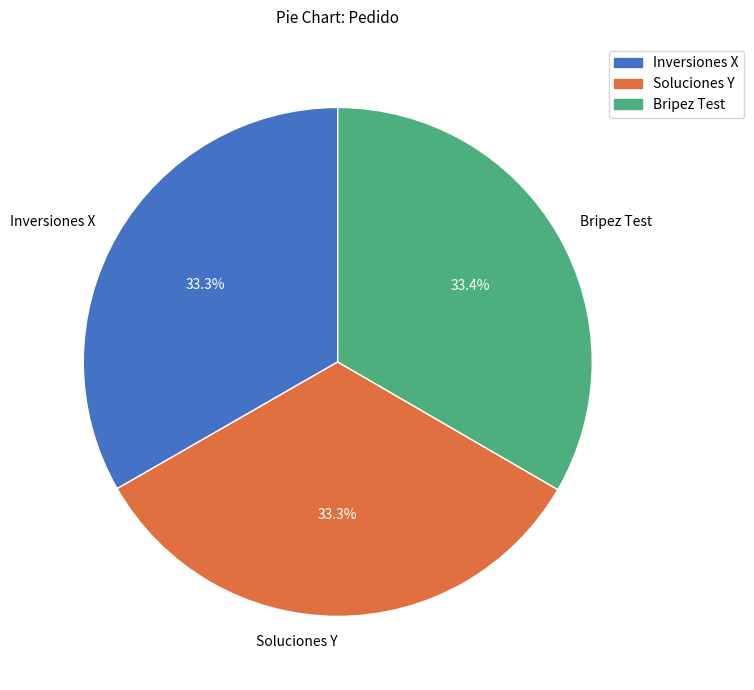

What is the ratio of the value at Inversiones X to the value at Bripez Test?

1.0